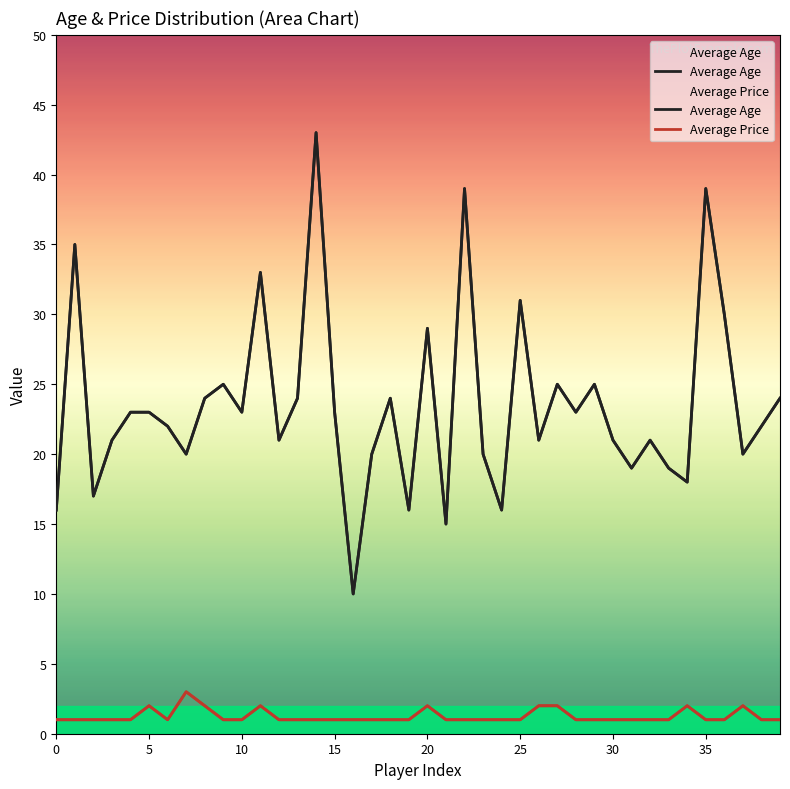

Rank the series at 11 from lowest to highest value.

Average Price, Average Age